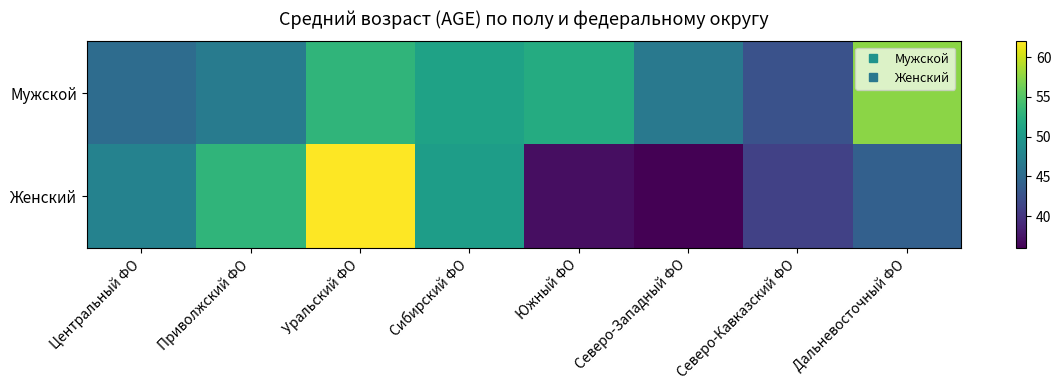

Rank the series by their maximum value, from lowest to highest.

Мужской, Женский